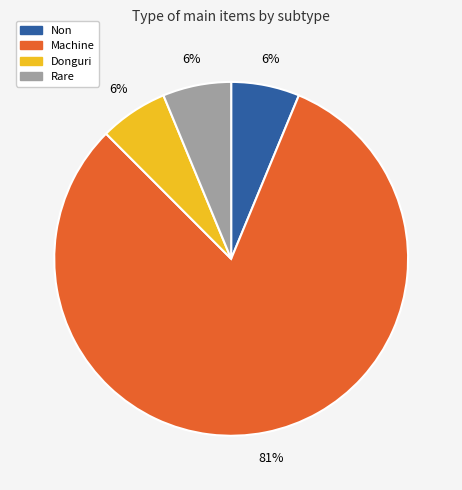

Combined, do Non and Rare account for over 50%?

No